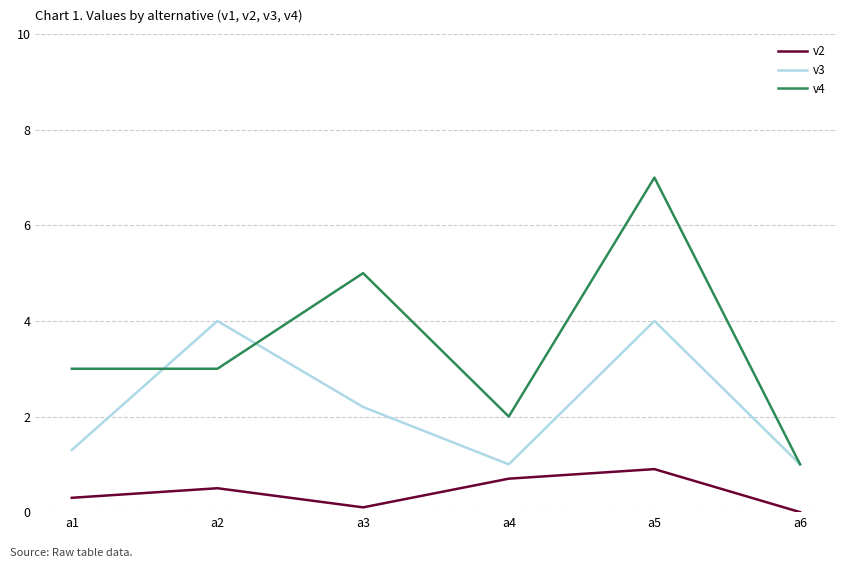

What is the maximum value shown in the chart?

7.0